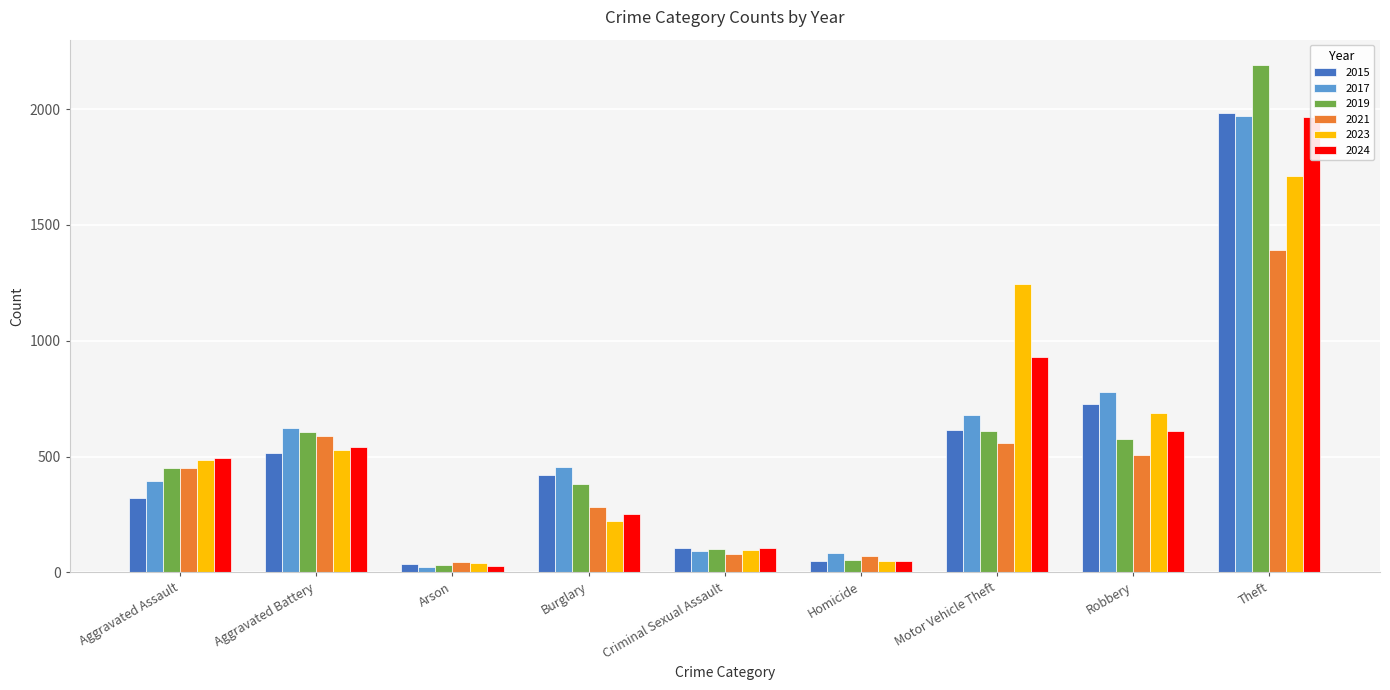

Which series has the largest total across all categories?

2017